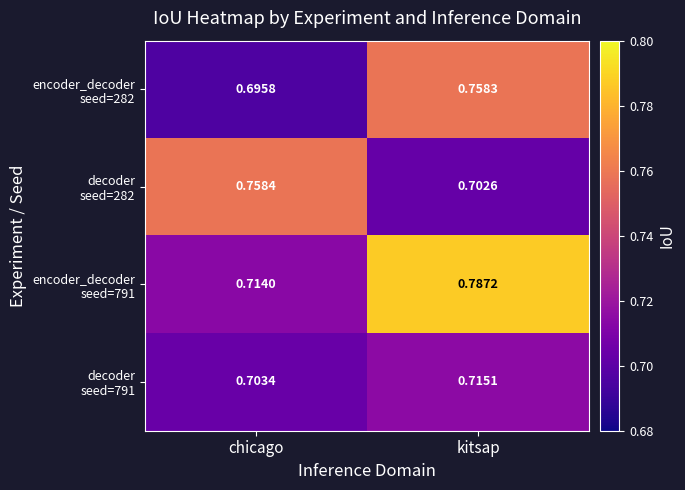

At which category does the chart reach its peak across all series?

kitsap